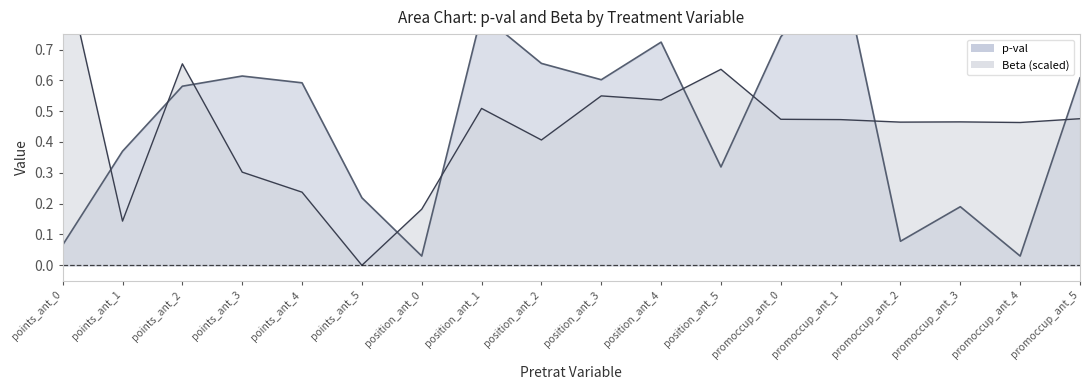

At how many categories does at least one series exceed 0?

18